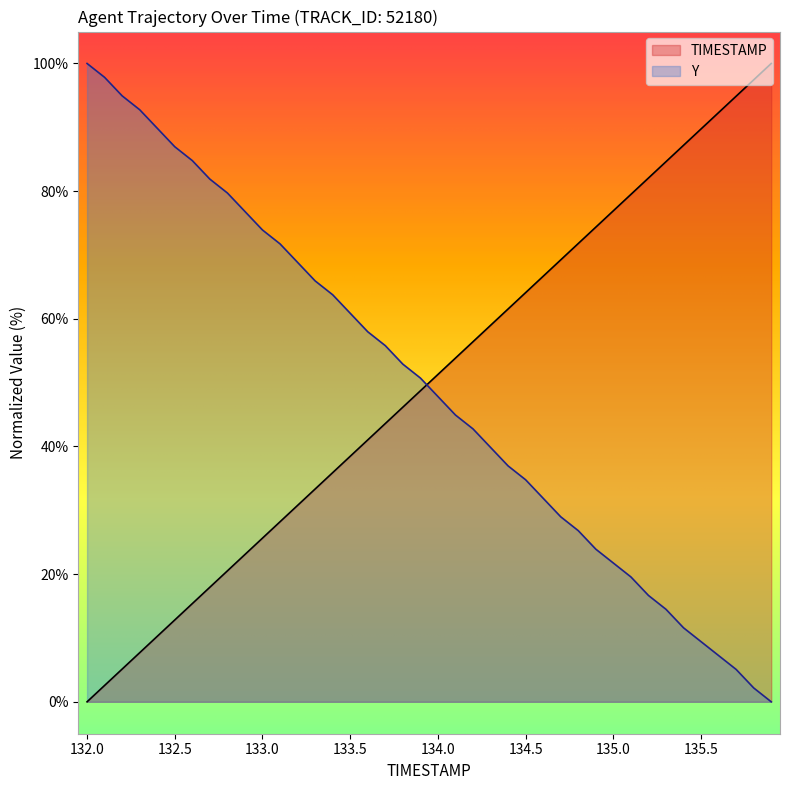

Reading left to right, extract all data points from this chart.

TIMESTAMP: 132.0=0.0	132.1=2.6	132.2=5.1	132.3=7.7	132.4=10.3	132.5=12.8	132.6=15.4	132.7=17.9	132.8=20.5	132.9=23.1	133.0=25.6	133.1=28.2	133.2=30.8	133.3=33.3	133.4=35.9	133.5=38.5	133.6=41.0	133.7=43.6	133.8=46.2	133.9=48.7	134.0=51.3	134.1=53.8	134.2=56.4	134.3=59.0	134.4=61.5	134.5=64.1	134.6=66.7	134.7=69.2	134.8=71.8	134.9=74.4	135.0=76.9	135.1=79.5	135.2=82.1	135.3=84.6	135.4=87.2	135.5=89.7	135.6=92.3	135.7=94.9	135.8=97.4	135.9=100.0
Y: 132.0=100.0	132.1=97.8	132.2=94.9	132.3=92.8	132.4=89.9	132.5=87.0	132.6=84.8	132.7=81.9	132.8=79.7	132.9=76.8	133.0=73.9	133.1=71.7	133.2=68.8	133.3=65.9	133.4=63.8	133.5=60.9	133.6=58.0	133.7=55.8	133.8=52.9	133.9=50.7	134.0=47.8	134.1=44.9	134.2=42.8	134.3=39.9	134.4=37.0	134.5=34.8	134.6=31.9	134.7=29.0	134.8=26.8	134.9=23.9	135.0=21.7	135.1=19.6	135.2=16.7	135.3=14.5	135.4=11.6	135.5=9.4	135.6=7.2	135.7=5.1	135.8=2.2	135.9=0.0